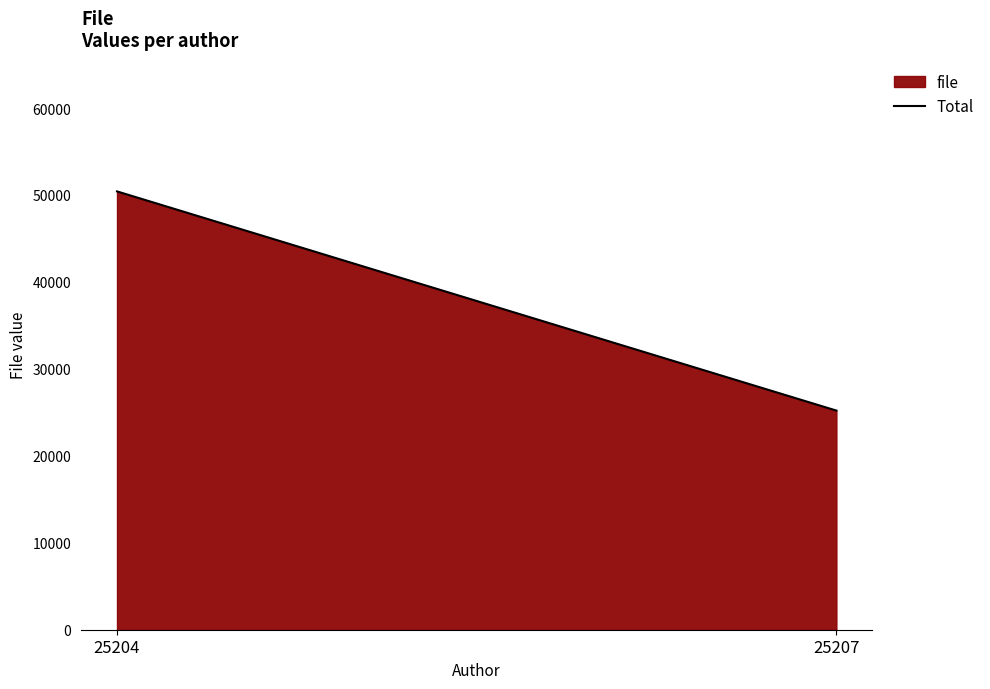

List the labels in order of value, largest first.

25204, 25207